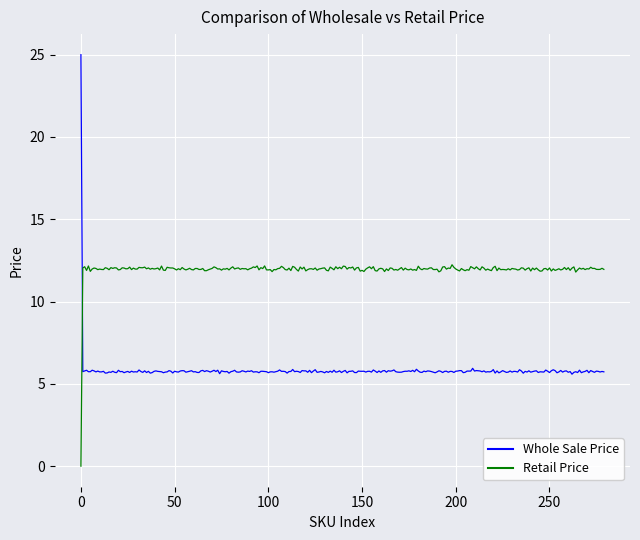

Which series has the widest spread of values?

Whole Sale Price